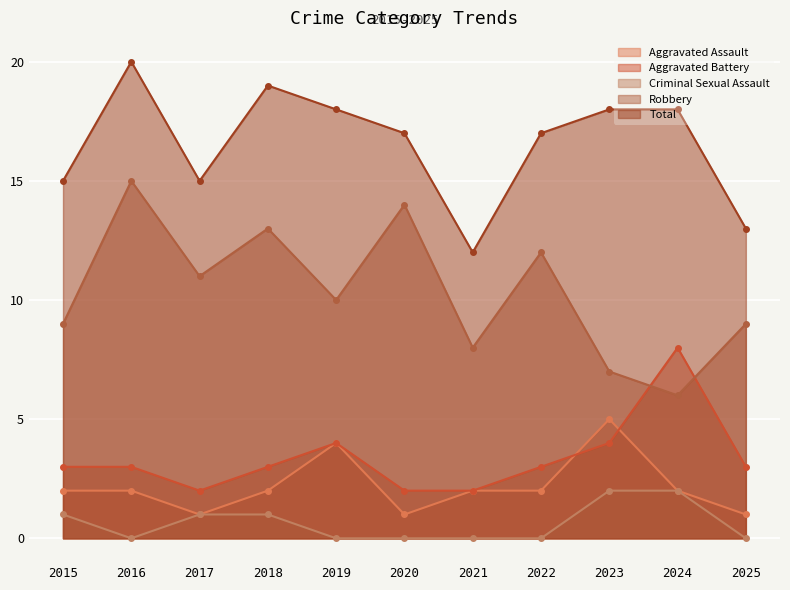

True or false: Total and Criminal Sexual Assault cross at least once.

False